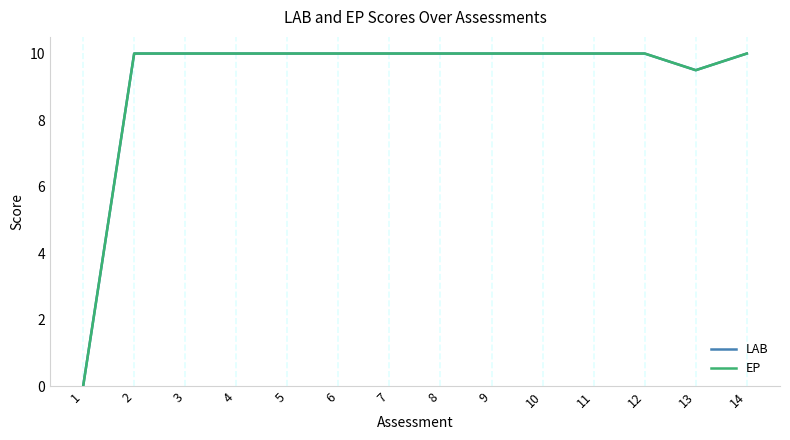

Is this an area chart (filled region under the line)?

No